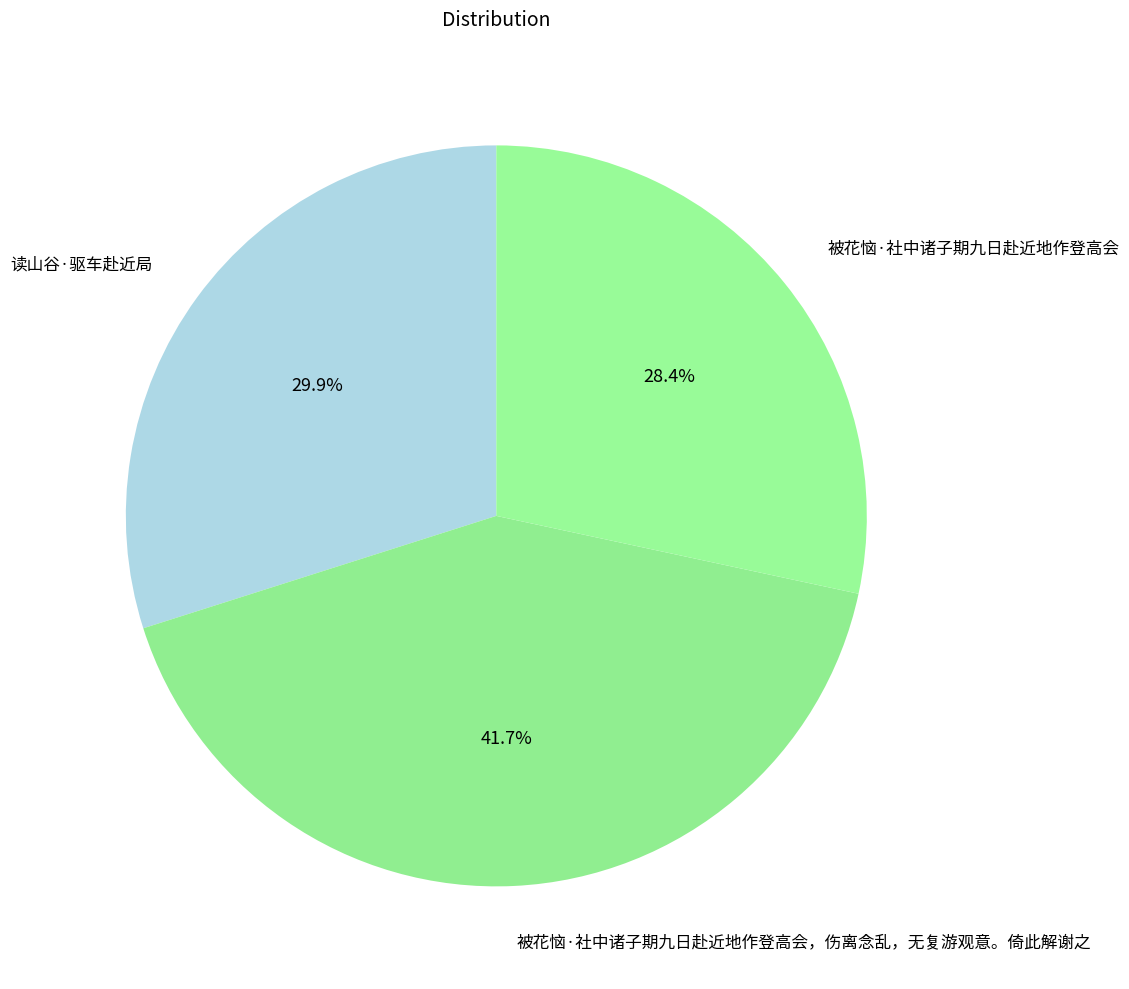

How many slices are in this pie chart?

3